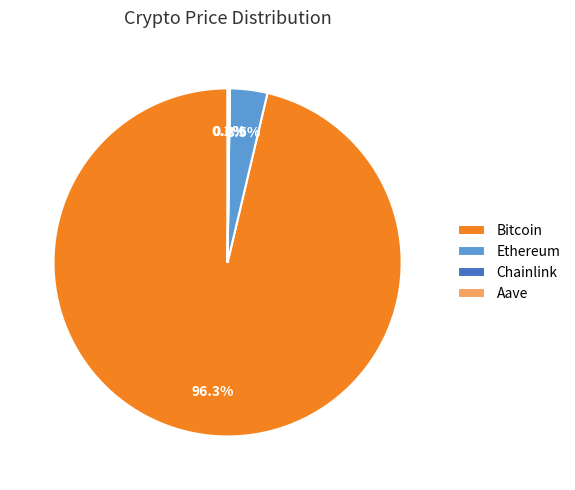

Which has a higher value, Ethereum or Bitcoin?

Bitcoin